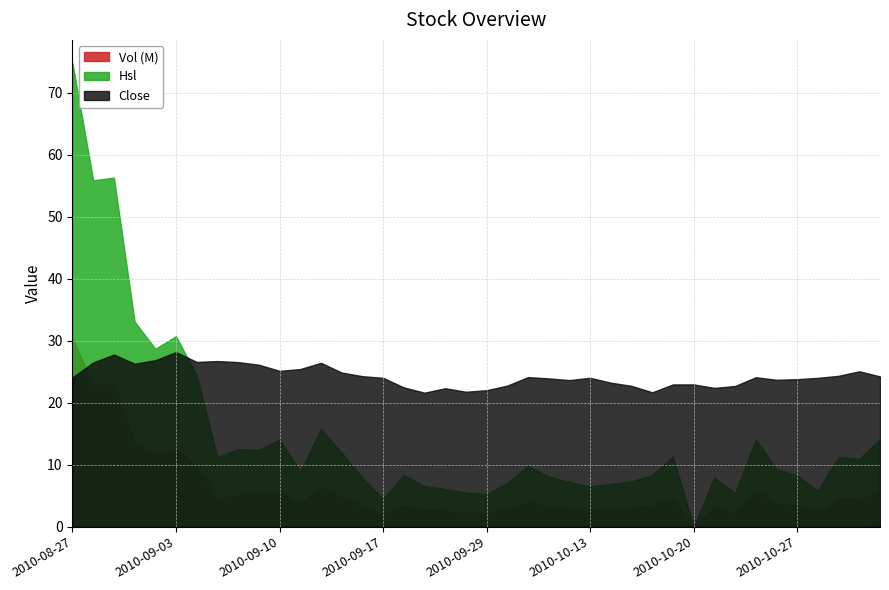

What is the lowest value of the Close series?

21.6